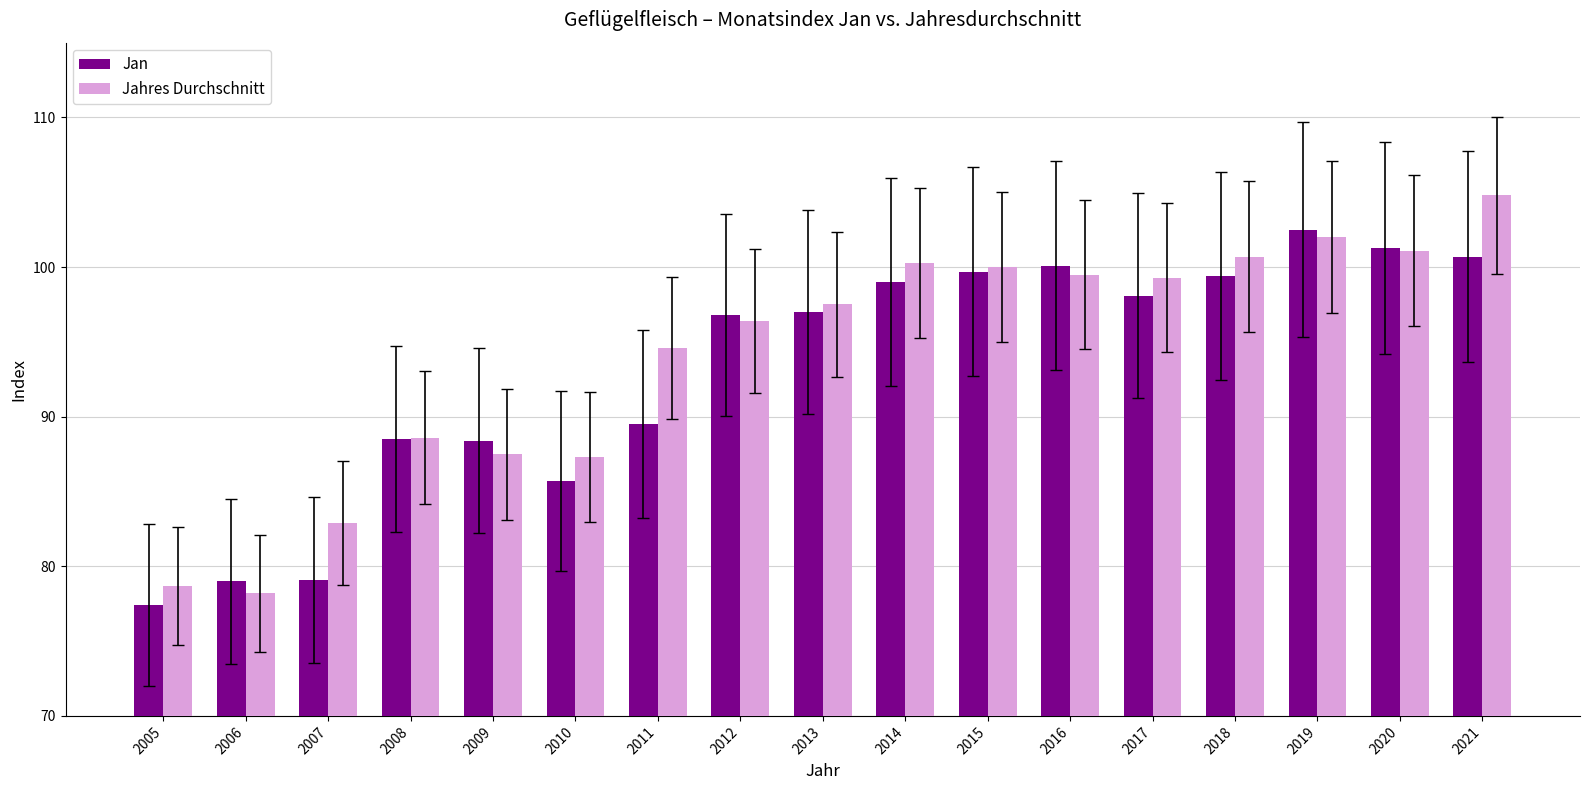

What is the highest value of the Jan series?

102.5